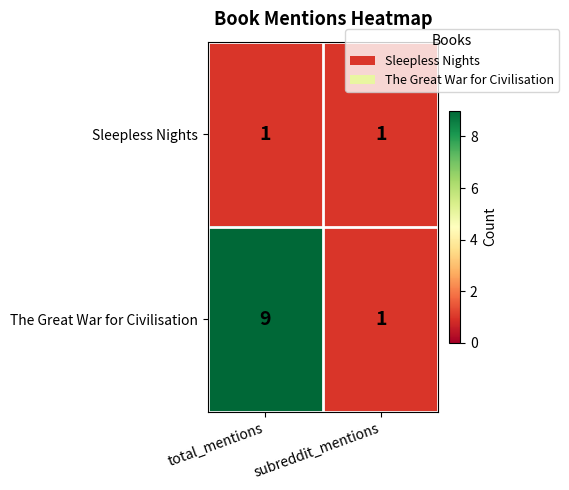

At which category is the sum across all series the highest?

total_mentions